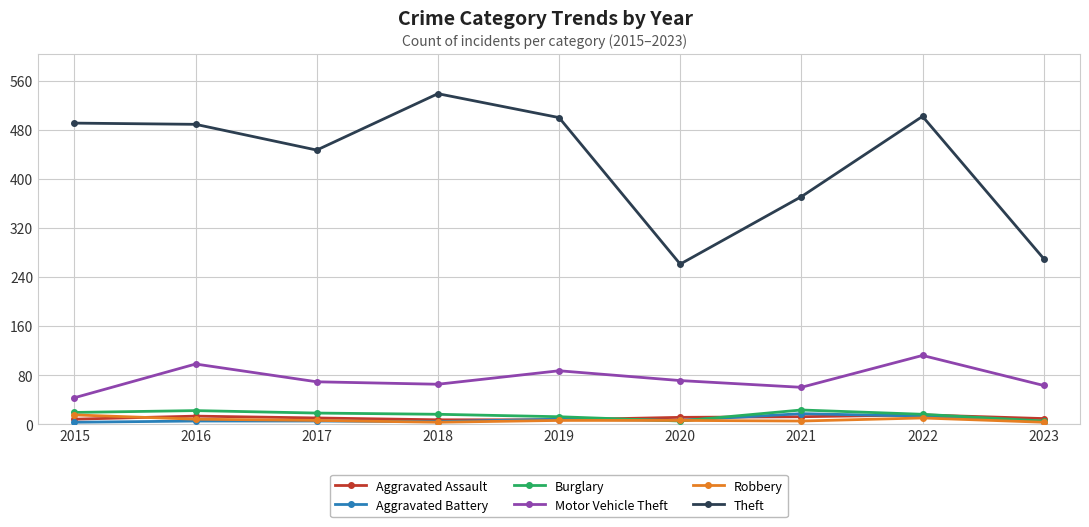

What is the difference between the maximum and minimum values in the Aggravated Battery series?

14